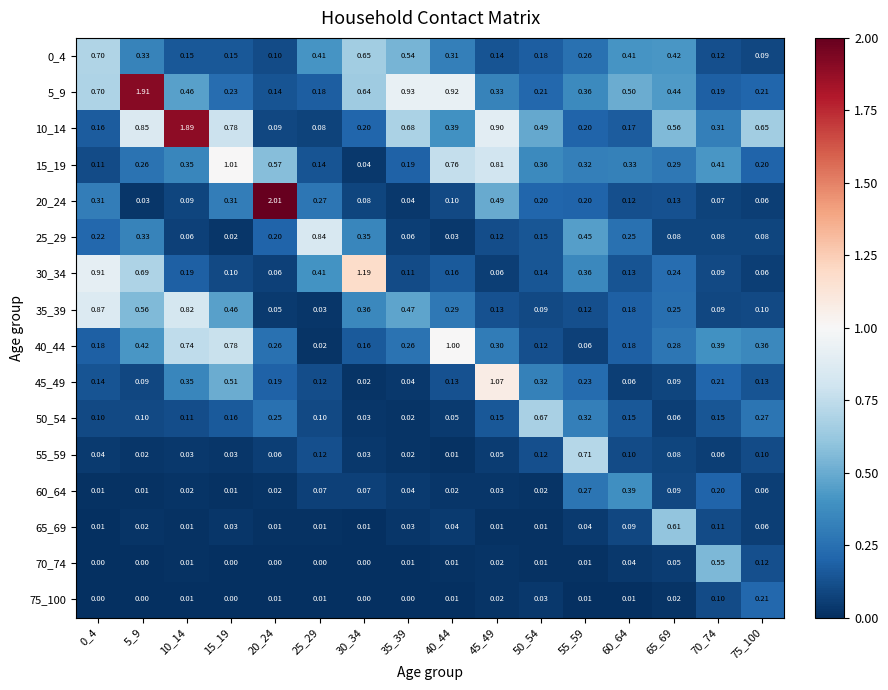

How many series are shown in this chart?

16